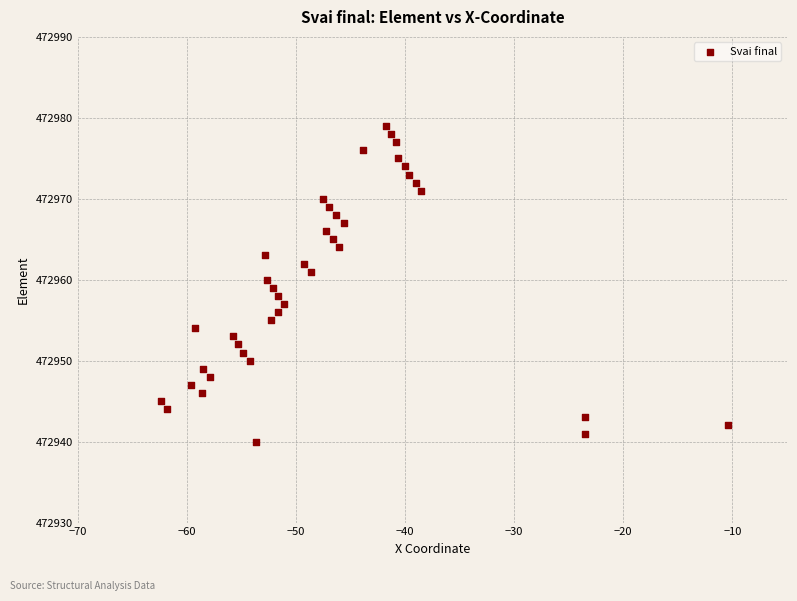

What is the range of Y values (max minus min)?

39